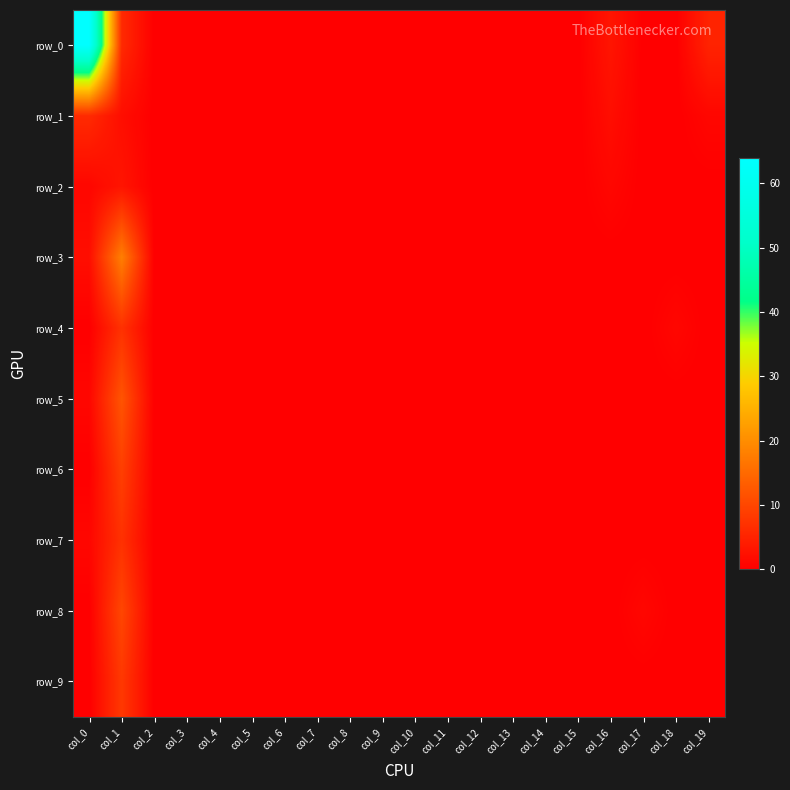

Between col_4 and col_1, which is larger?

col_1